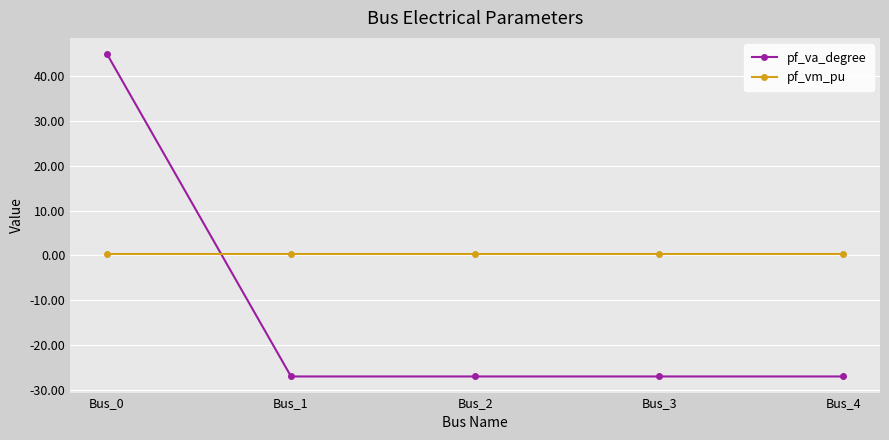

What is the lowest value of the pf_vm_pu series?

0.3